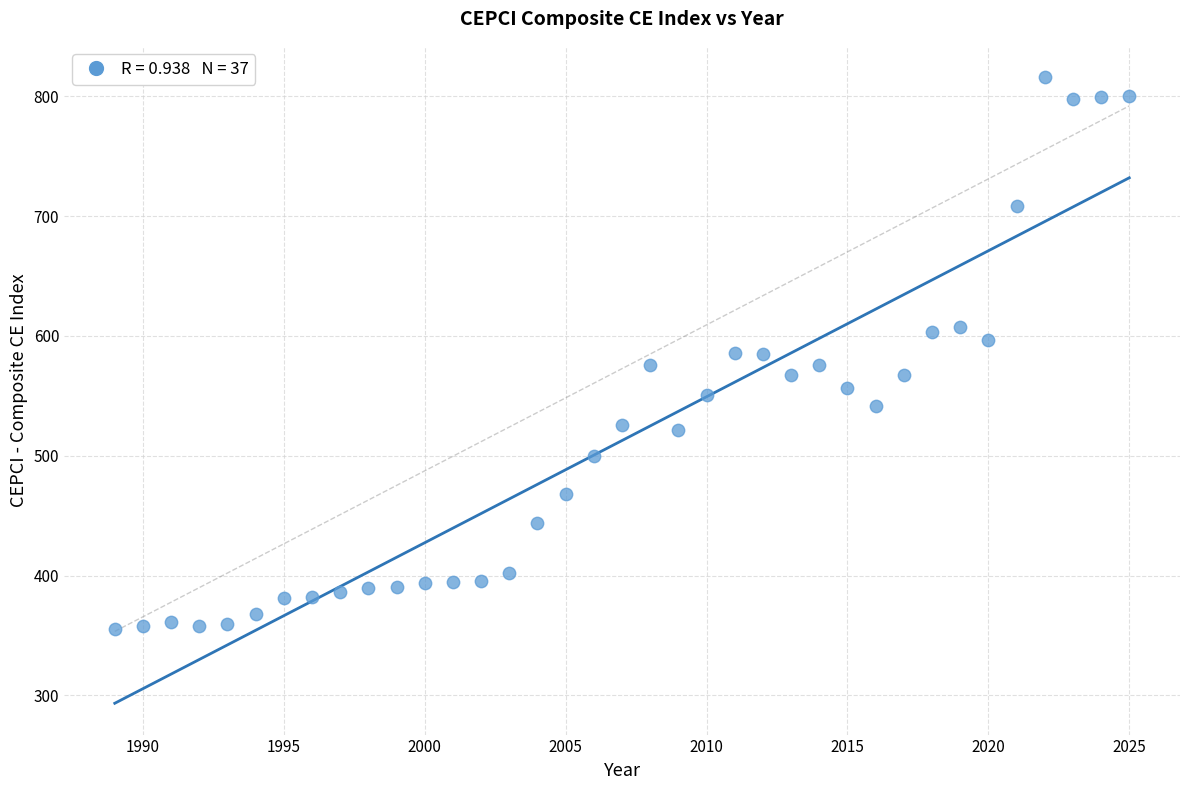

What is the range of Y values (max minus min)?

460.6